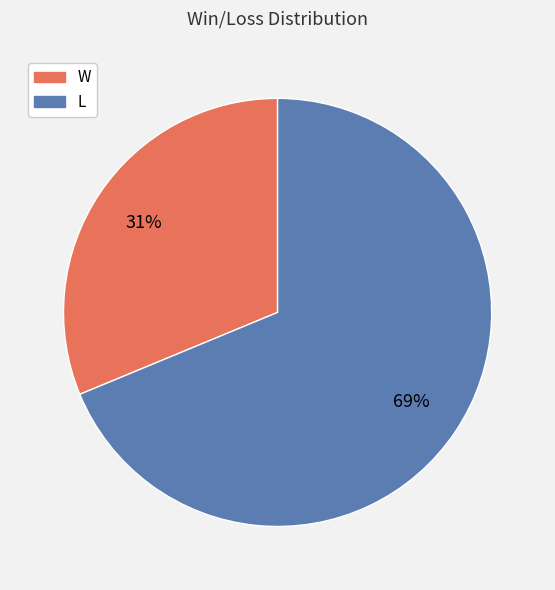

The L slice represents 56% of the pie. True or false?

False